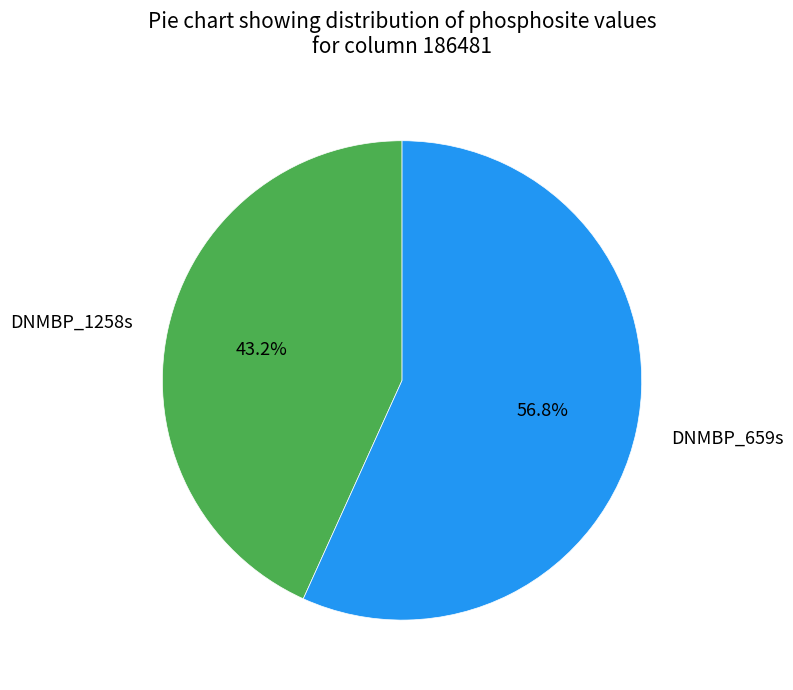

To the nearest percent, what is the combined percentage of DNMBP_659s and DNMBP_1258s?

100%